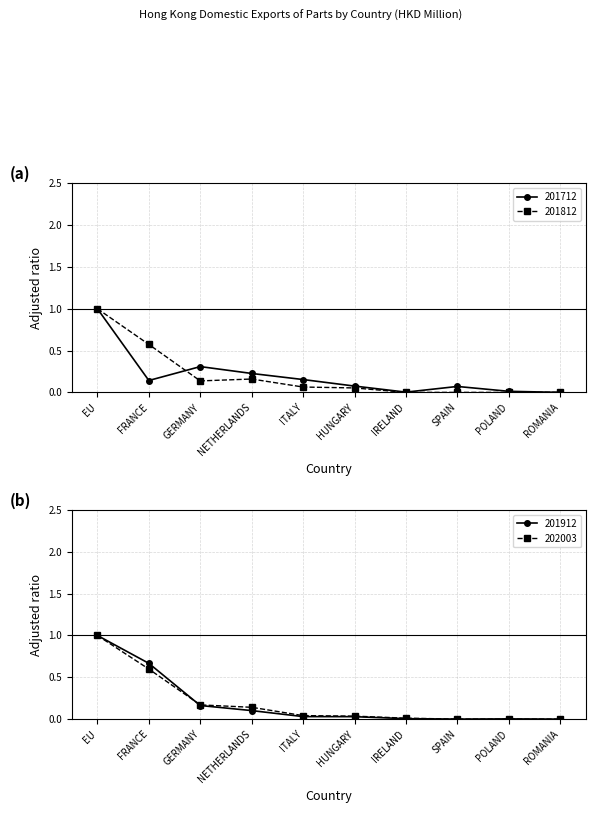

Reading left to right, transcribe all the data shown in this chart.

201712: 1.0	0.1	0.3	0.2	0.2	0.1	0.0	0.1	0.0	0.0
201812: 1.0	0.6	0.1	0.2	0.1	0.1	0.0	0.0	0.0	0.0
201912: 1.0	0.7	0.2	0.1	0.0	0.0	0.0	0.0	0.0	0.0
202003: 1.0	0.6	0.2	0.1	0.0	0.0	0.0	0.0	0.0	0.0